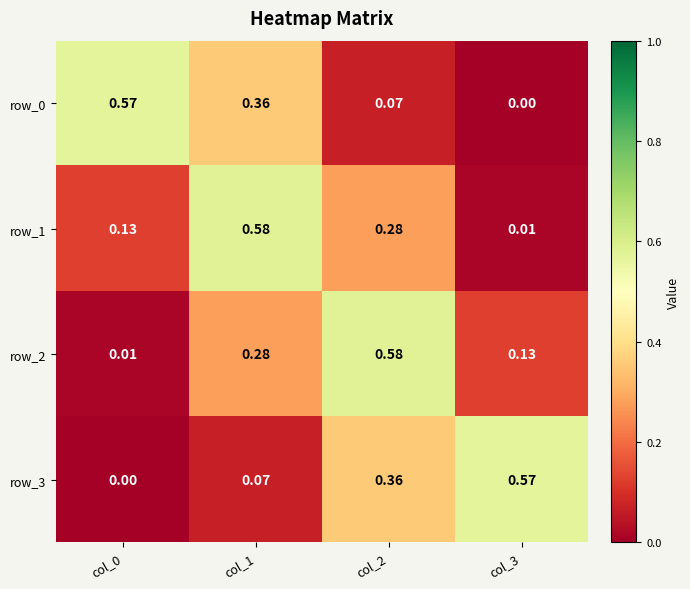

Is the value of row_0 at col_2 greater than the value of row_1 at col_1?

No